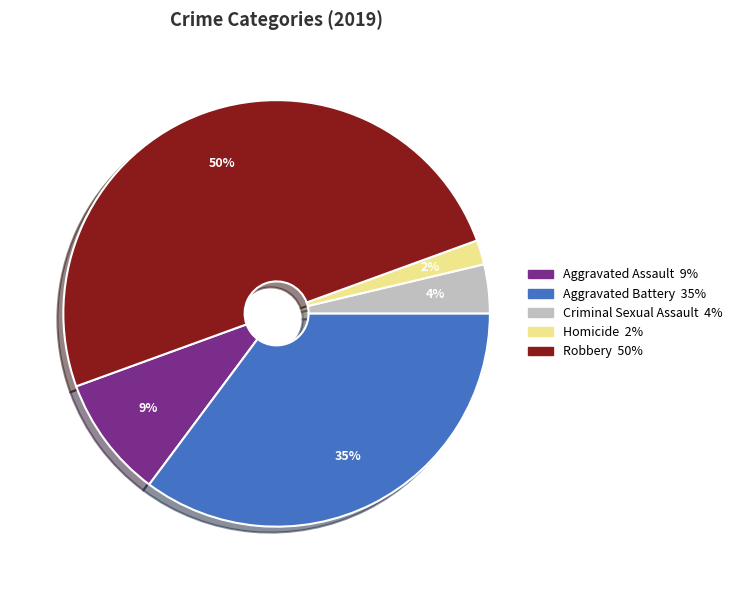

Which slice is the smallest?

Homicide